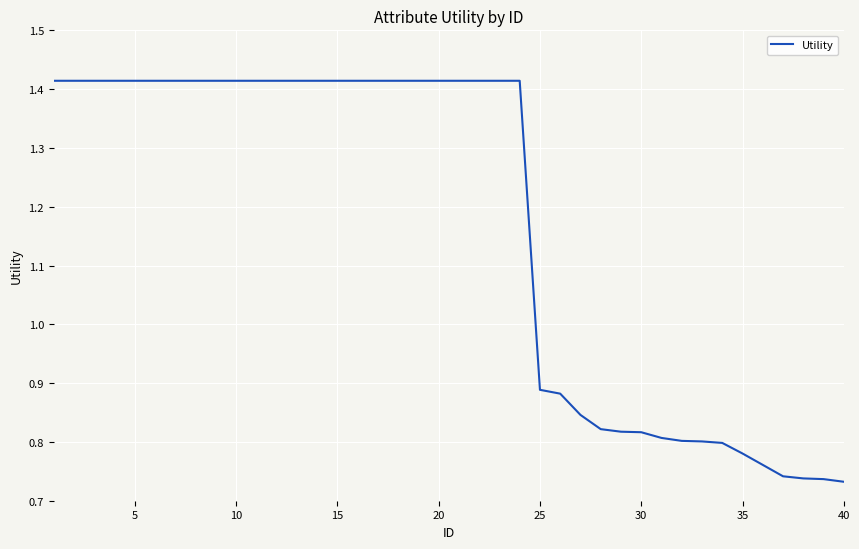

How many lines are shown in the chart?

1